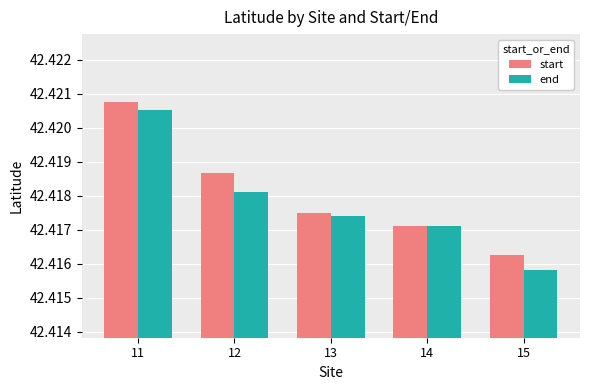

Which label corresponds to the largest value in the chart?

11